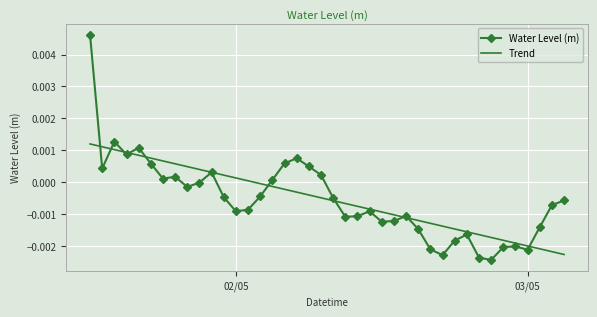

Which series has the largest range (max minus min)?

Water Level (m)